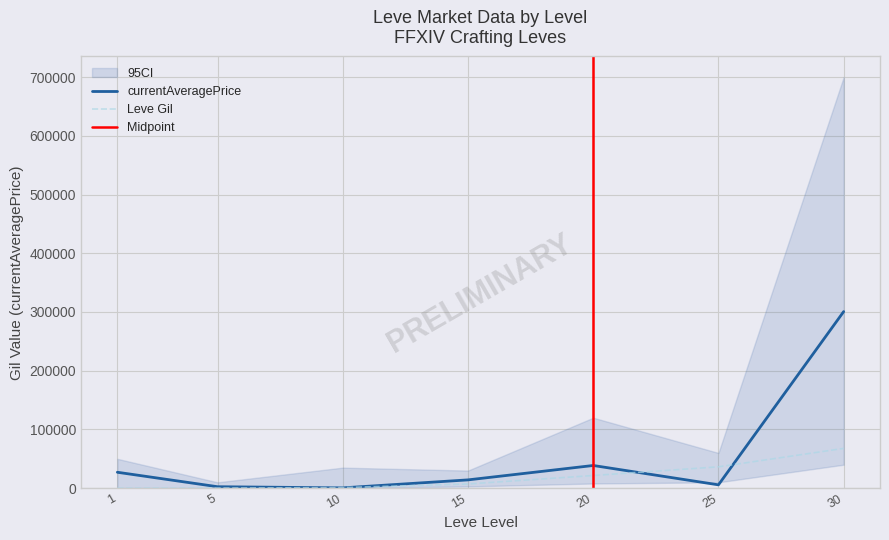

Reading left to right, what are all the values shown in this chart?

Leve Gil: 1=160	5=220	10=990	15=7170	20=21600	25=36390	30=67730
currentAveragePrice: 1=27128	5=2507	10=562	15=14149	20=38648	25=5714	30=300684